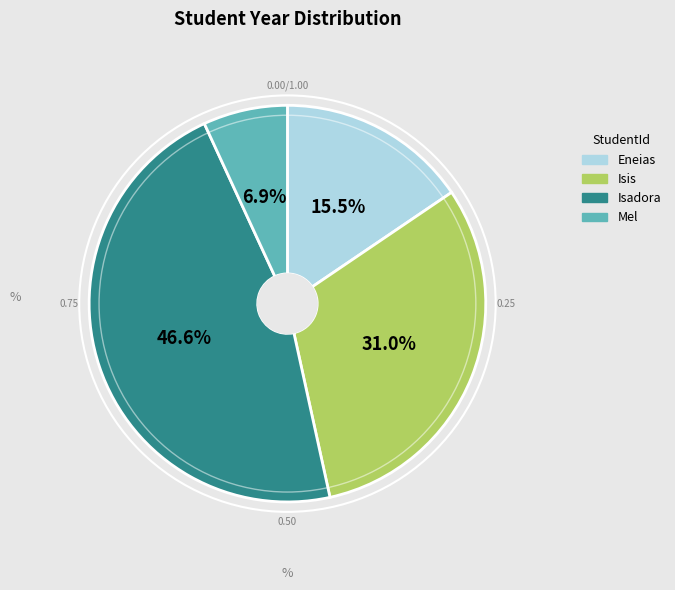

Rank the categories by value from lowest to highest.

Mel, Eneias, Isis, Isadora